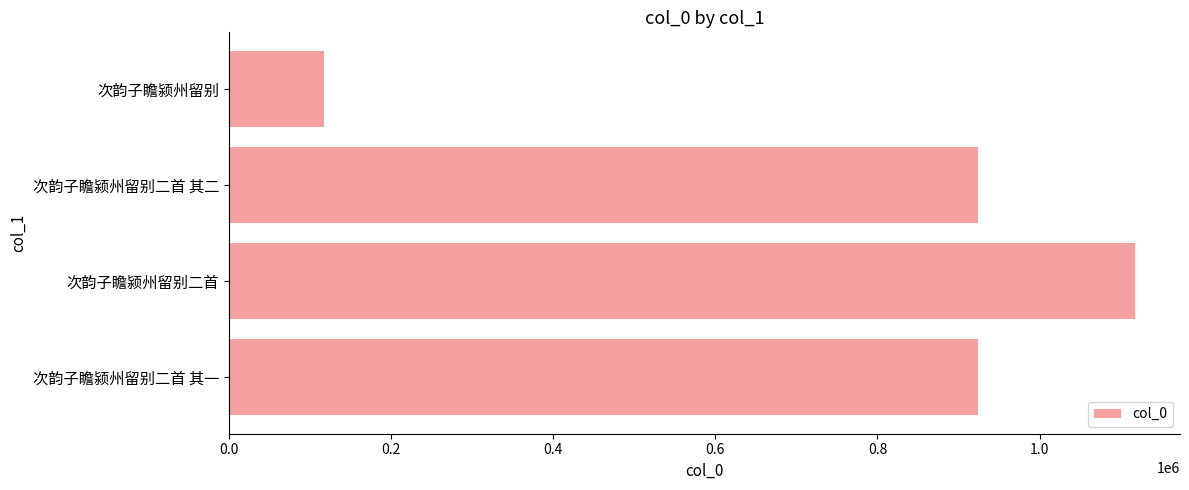

What is the difference between the second highest and second lowest values?

1